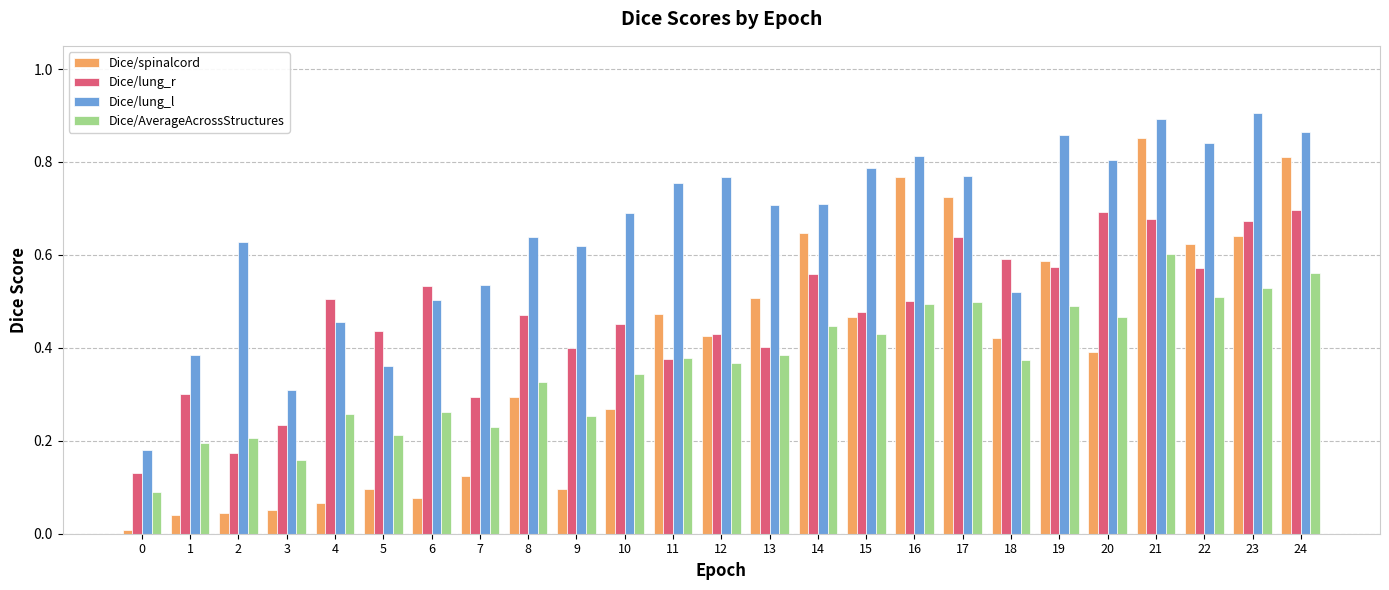

Which series has the largest total across all categories?

Dice/lung_l